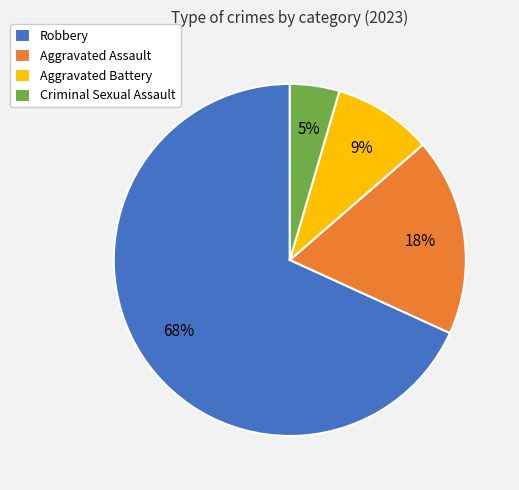

Is the sum of Criminal Sexual Assault and Aggravated Assault greater than half?

No